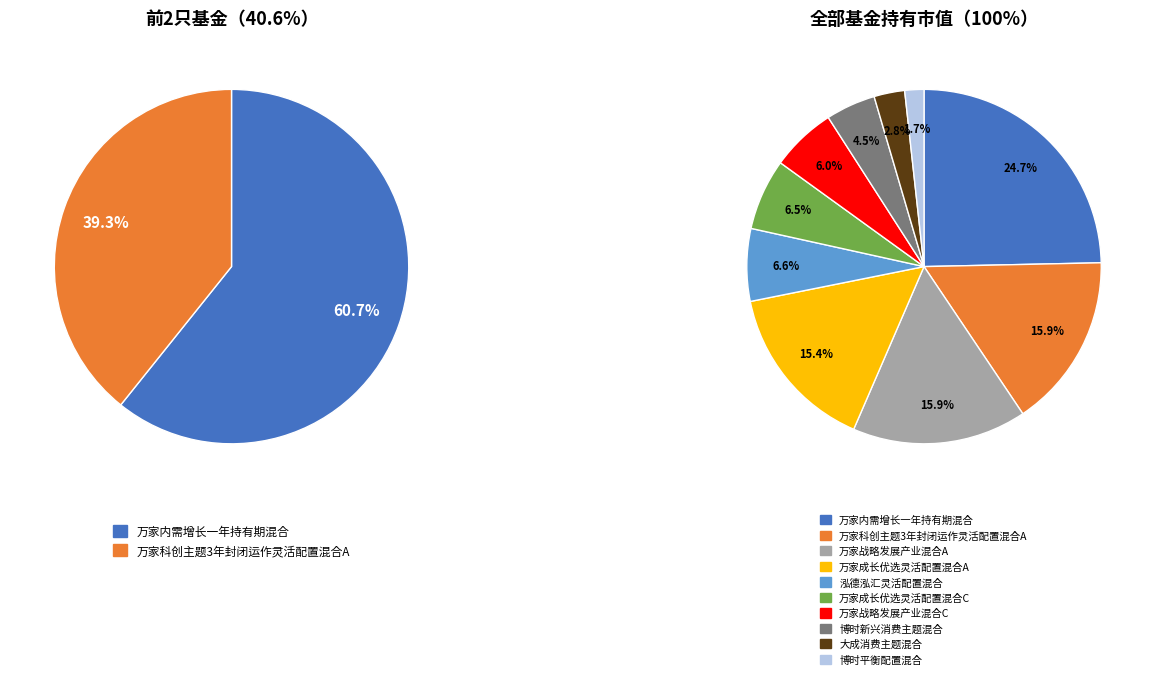

How many segments does this pie chart have?

10